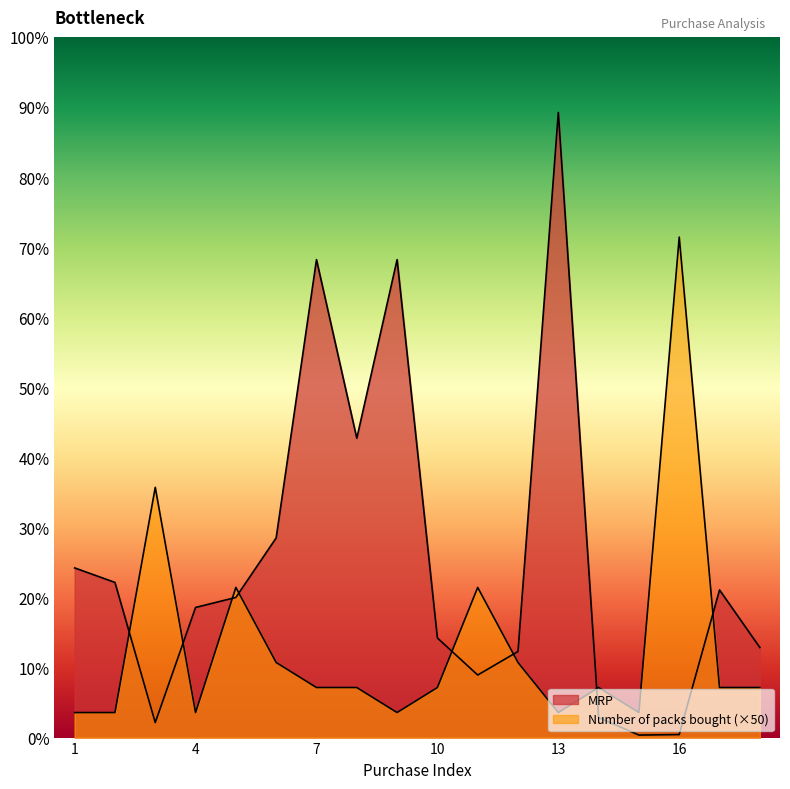

The Number of packs bought series shows 140 at 8. True or false?

False